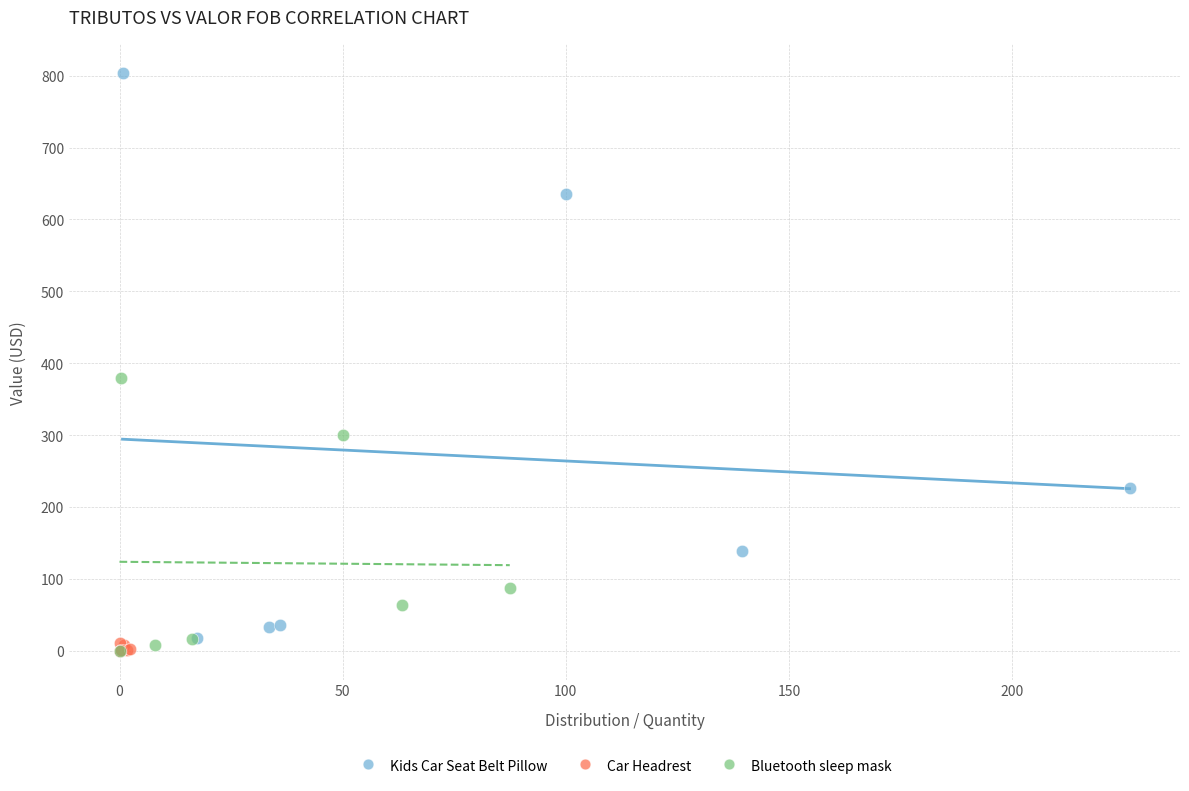

Which series contains the highest Y value?

Kids Car Seat Belt Pillow